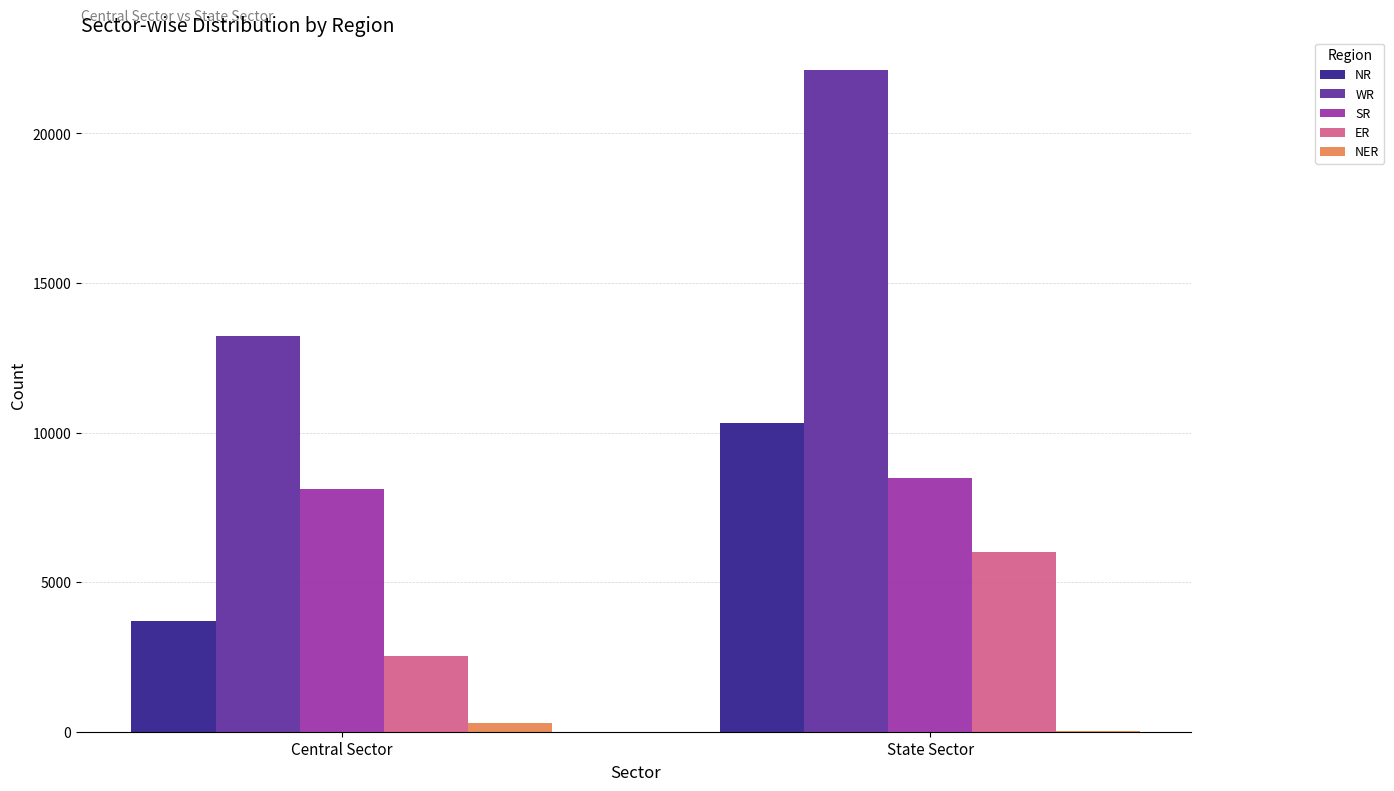

Count the number of categories in the chart.

2